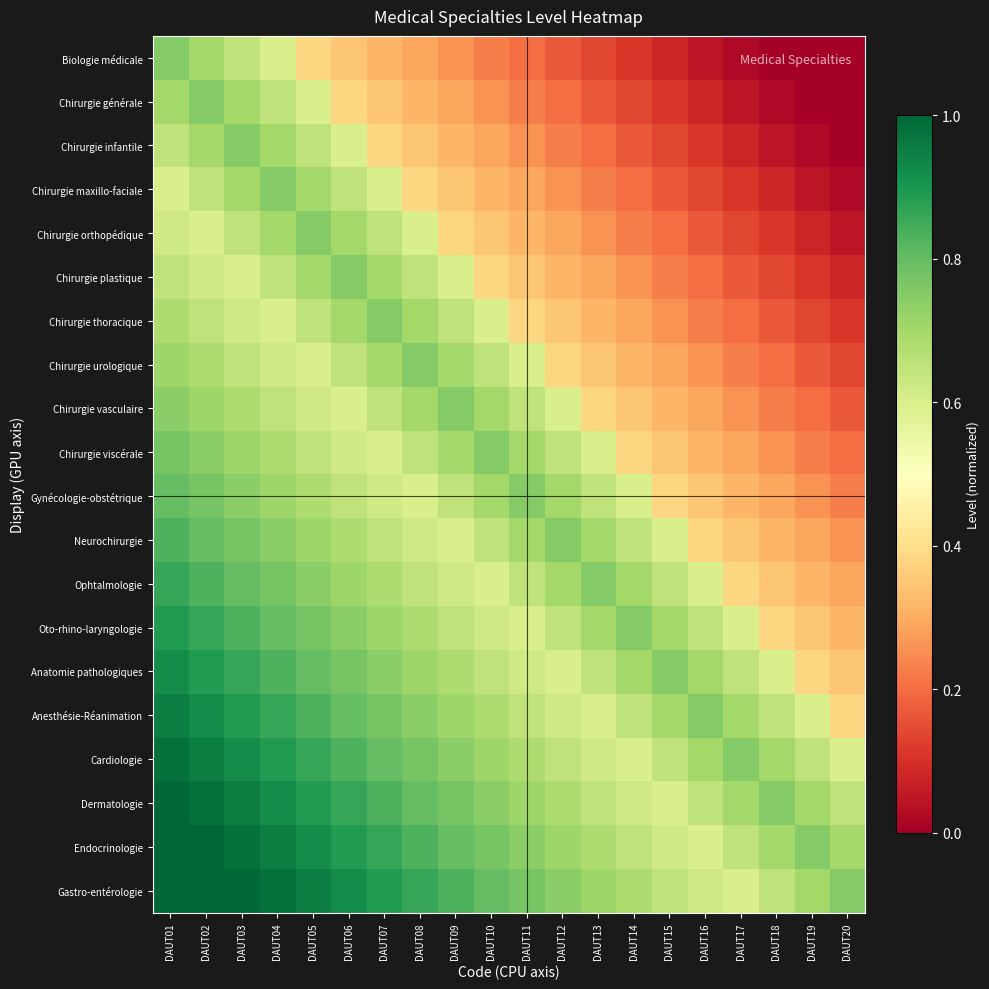

Reading right to left, transcribe all the data shown in this chart.

Biologie médicale: DAUT20=0.0	DAUT19=0.0	DAUT18=0.0	DAUT17=0.0	DAUT16=0.1	DAUT15=0.1	DAUT14=0.1	DAUT13=0.1	DAUT12=0.2	DAUT11=0.2	DAUT10=0.2	DAUT09=0.3	DAUT08=0.3	DAUT07=0.3	DAUT06=0.3	DAUT05=0.4	DAUT04=0.6	DAUT03=0.7	DAUT02=0.7	DAUT01=0.8
Chirurgie générale: DAUT20=0.0	DAUT19=0.0	DAUT18=0.0	DAUT17=0.1	DAUT16=0.1	DAUT15=0.1	DAUT14=0.1	DAUT13=0.2	DAUT12=0.2	DAUT11=0.2	DAUT10=0.3	DAUT09=0.3	DAUT08=0.3	DAUT07=0.3	DAUT06=0.4	DAUT05=0.6	DAUT04=0.7	DAUT03=0.7	DAUT02=0.8	DAUT01=0.7
Chirurgie infantile: DAUT20=0.0	DAUT19=0.0	DAUT18=0.1	DAUT17=0.1	DAUT16=0.1	DAUT15=0.1	DAUT14=0.2	DAUT13=0.2	DAUT12=0.2	DAUT11=0.3	DAUT10=0.3	DAUT09=0.3	DAUT08=0.3	DAUT07=0.4	DAUT06=0.6	DAUT05=0.7	DAUT04=0.7	DAUT03=0.8	DAUT02=0.7	DAUT01=0.7
Chirurgie maxillo-faciale: DAUT20=0.0	DAUT19=0.1	DAUT18=0.1	DAUT17=0.1	DAUT16=0.1	DAUT15=0.2	DAUT14=0.2	DAUT13=0.2	DAUT12=0.3	DAUT11=0.3	DAUT10=0.3	DAUT09=0.3	DAUT08=0.4	DAUT07=0.6	DAUT06=0.7	DAUT05=0.7	DAUT04=0.8	DAUT03=0.7	DAUT02=0.7	DAUT01=0.6
Chirurgie orthopédique: DAUT20=0.1	DAUT19=0.1	DAUT18=0.1	DAUT17=0.1	DAUT16=0.2	DAUT15=0.2	DAUT14=0.2	DAUT13=0.3	DAUT12=0.3	DAUT11=0.3	DAUT10=0.3	DAUT09=0.4	DAUT08=0.6	DAUT07=0.7	DAUT06=0.7	DAUT05=0.8	DAUT04=0.7	DAUT03=0.7	DAUT02=0.6	DAUT01=0.6
Chirurgie plastique: DAUT20=0.1	DAUT19=0.1	DAUT18=0.1	DAUT17=0.2	DAUT16=0.2	DAUT15=0.2	DAUT14=0.3	DAUT13=0.3	DAUT12=0.3	DAUT11=0.3	DAUT10=0.4	DAUT09=0.6	DAUT08=0.7	DAUT07=0.7	DAUT06=0.8	DAUT05=0.7	DAUT04=0.7	DAUT03=0.6	DAUT02=0.6	DAUT01=0.7
Chirurgie thoracique: DAUT20=0.1	DAUT19=0.1	DAUT18=0.2	DAUT17=0.2	DAUT16=0.2	DAUT15=0.3	DAUT14=0.3	DAUT13=0.3	DAUT12=0.3	DAUT11=0.4	DAUT10=0.6	DAUT09=0.7	DAUT08=0.7	DAUT07=0.8	DAUT06=0.7	DAUT05=0.7	DAUT04=0.6	DAUT03=0.6	DAUT02=0.7	DAUT01=0.7
Chirurgie urologique: DAUT20=0.1	DAUT19=0.2	DAUT18=0.2	DAUT17=0.2	DAUT16=0.3	DAUT15=0.3	DAUT14=0.3	DAUT13=0.3	DAUT12=0.4	DAUT11=0.6	DAUT10=0.7	DAUT09=0.7	DAUT08=0.8	DAUT07=0.7	DAUT06=0.7	DAUT05=0.6	DAUT04=0.6	DAUT03=0.7	DAUT02=0.7	DAUT01=0.7
Chirurgie vasculaire: DAUT20=0.2	DAUT19=0.2	DAUT18=0.2	DAUT17=0.3	DAUT16=0.3	DAUT15=0.3	DAUT14=0.3	DAUT13=0.4	DAUT12=0.6	DAUT11=0.7	DAUT10=0.7	DAUT09=0.8	DAUT08=0.7	DAUT07=0.7	DAUT06=0.6	DAUT05=0.6	DAUT04=0.7	DAUT03=0.7	DAUT02=0.7	DAUT01=0.7
Chirurgie viscérale: DAUT20=0.2	DAUT19=0.2	DAUT18=0.3	DAUT17=0.3	DAUT16=0.3	DAUT15=0.3	DAUT14=0.4	DAUT13=0.6	DAUT12=0.7	DAUT11=0.7	DAUT10=0.8	DAUT09=0.7	DAUT08=0.7	DAUT07=0.6	DAUT06=0.6	DAUT05=0.7	DAUT04=0.7	DAUT03=0.7	DAUT02=0.7	DAUT01=0.8
Gynécologie-obstétrique: DAUT20=0.2	DAUT19=0.3	DAUT18=0.3	DAUT17=0.3	DAUT16=0.3	DAUT15=0.4	DAUT14=0.6	DAUT13=0.7	DAUT12=0.7	DAUT11=0.8	DAUT10=0.7	DAUT09=0.7	DAUT08=0.6	DAUT07=0.6	DAUT06=0.7	DAUT05=0.7	DAUT04=0.7	DAUT03=0.7	DAUT02=0.8	DAUT01=0.8
Neurochirurgie: DAUT20=0.3	DAUT19=0.3	DAUT18=0.3	DAUT17=0.3	DAUT16=0.4	DAUT15=0.6	DAUT14=0.7	DAUT13=0.7	DAUT12=0.8	DAUT11=0.7	DAUT10=0.7	DAUT09=0.6	DAUT08=0.6	DAUT07=0.7	DAUT06=0.7	DAUT05=0.7	DAUT04=0.7	DAUT03=0.8	DAUT02=0.8	DAUT01=0.8
Ophtalmologie: DAUT20=0.3	DAUT19=0.3	DAUT18=0.3	DAUT17=0.4	DAUT16=0.6	DAUT15=0.7	DAUT14=0.7	DAUT13=0.8	DAUT12=0.7	DAUT11=0.7	DAUT10=0.6	DAUT09=0.6	DAUT08=0.7	DAUT07=0.7	DAUT06=0.7	DAUT05=0.7	DAUT04=0.8	DAUT03=0.8	DAUT02=0.8	DAUT01=0.9
Oto-rhino-laryngologie: DAUT20=0.3	DAUT19=0.3	DAUT18=0.4	DAUT17=0.6	DAUT16=0.7	DAUT15=0.7	DAUT14=0.8	DAUT13=0.7	DAUT12=0.7	DAUT11=0.6	DAUT10=0.6	DAUT09=0.7	DAUT08=0.7	DAUT07=0.7	DAUT06=0.7	DAUT05=0.8	DAUT04=0.8	DAUT03=0.8	DAUT02=0.9	DAUT01=0.9
Anatomie pathologiques: DAUT20=0.3	DAUT19=0.4	DAUT18=0.6	DAUT17=0.7	DAUT16=0.7	DAUT15=0.8	DAUT14=0.7	DAUT13=0.7	DAUT12=0.6	DAUT11=0.6	DAUT10=0.7	DAUT09=0.7	DAUT08=0.7	DAUT07=0.7	DAUT06=0.8	DAUT05=0.8	DAUT04=0.8	DAUT03=0.9	DAUT02=0.9	DAUT01=0.9
Anesthésie-Réanimation: DAUT20=0.4	DAUT19=0.6	DAUT18=0.7	DAUT17=0.7	DAUT16=0.8	DAUT15=0.7	DAUT14=0.7	DAUT13=0.6	DAUT12=0.6	DAUT11=0.7	DAUT10=0.7	DAUT09=0.7	DAUT08=0.7	DAUT07=0.8	DAUT06=0.8	DAUT05=0.8	DAUT04=0.9	DAUT03=0.9	DAUT02=0.9	DAUT01=0.9
Cardiologie: DAUT20=0.6	DAUT19=0.7	DAUT18=0.7	DAUT17=0.8	DAUT16=0.7	DAUT15=0.7	DAUT14=0.6	DAUT13=0.6	DAUT12=0.7	DAUT11=0.7	DAUT10=0.7	DAUT09=0.7	DAUT08=0.8	DAUT07=0.8	DAUT06=0.8	DAUT05=0.9	DAUT04=0.9	DAUT03=0.9	DAUT02=0.9	DAUT01=1.0
Dermatologie: DAUT20=0.7	DAUT19=0.7	DAUT18=0.8	DAUT17=0.7	DAUT16=0.7	DAUT15=0.6	DAUT14=0.6	DAUT13=0.7	DAUT12=0.7	DAUT11=0.7	DAUT10=0.7	DAUT09=0.8	DAUT08=0.8	DAUT07=0.8	DAUT06=0.9	DAUT05=0.9	DAUT04=0.9	DAUT03=0.9	DAUT02=1.0	DAUT01=1.0
Endocrinologie: DAUT20=0.7	DAUT19=0.8	DAUT18=0.7	DAUT17=0.7	DAUT16=0.6	DAUT15=0.6	DAUT14=0.7	DAUT13=0.7	DAUT12=0.7	DAUT11=0.7	DAUT10=0.8	DAUT09=0.8	DAUT08=0.8	DAUT07=0.9	DAUT06=0.9	DAUT05=0.9	DAUT04=0.9	DAUT03=1.0	DAUT02=1.0	DAUT01=1.0
Gastro-entérologie: DAUT20=0.8	DAUT19=0.7	DAUT18=0.7	DAUT17=0.6	DAUT16=0.6	DAUT15=0.7	DAUT14=0.7	DAUT13=0.7	DAUT12=0.7	DAUT11=0.8	DAUT10=0.8	DAUT09=0.8	DAUT08=0.9	DAUT07=0.9	DAUT06=0.9	DAUT05=0.9	DAUT04=1.0	DAUT03=1.0	DAUT02=1.0	DAUT01=1.0